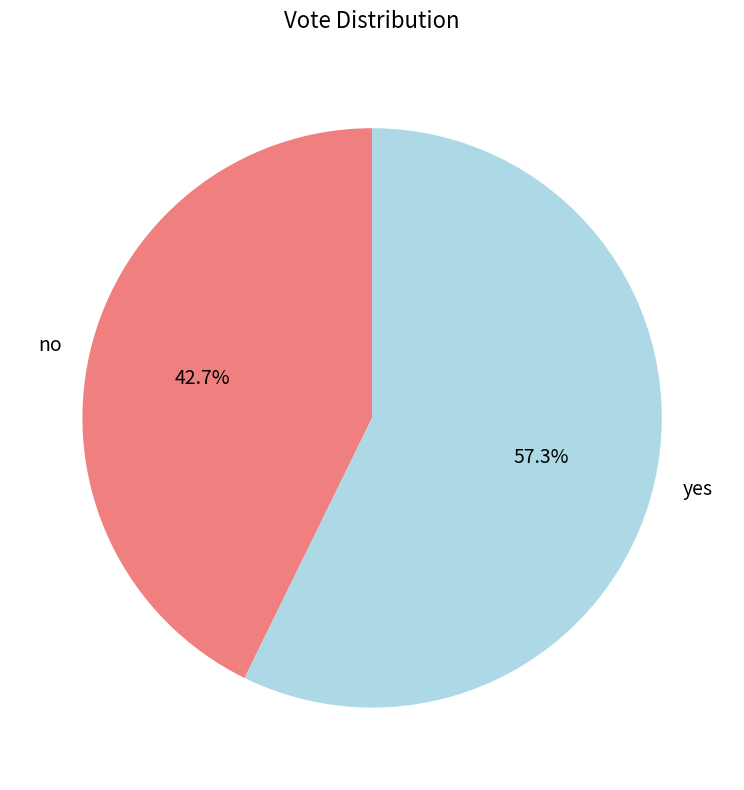

What is the smallest slice in the pie chart?

no